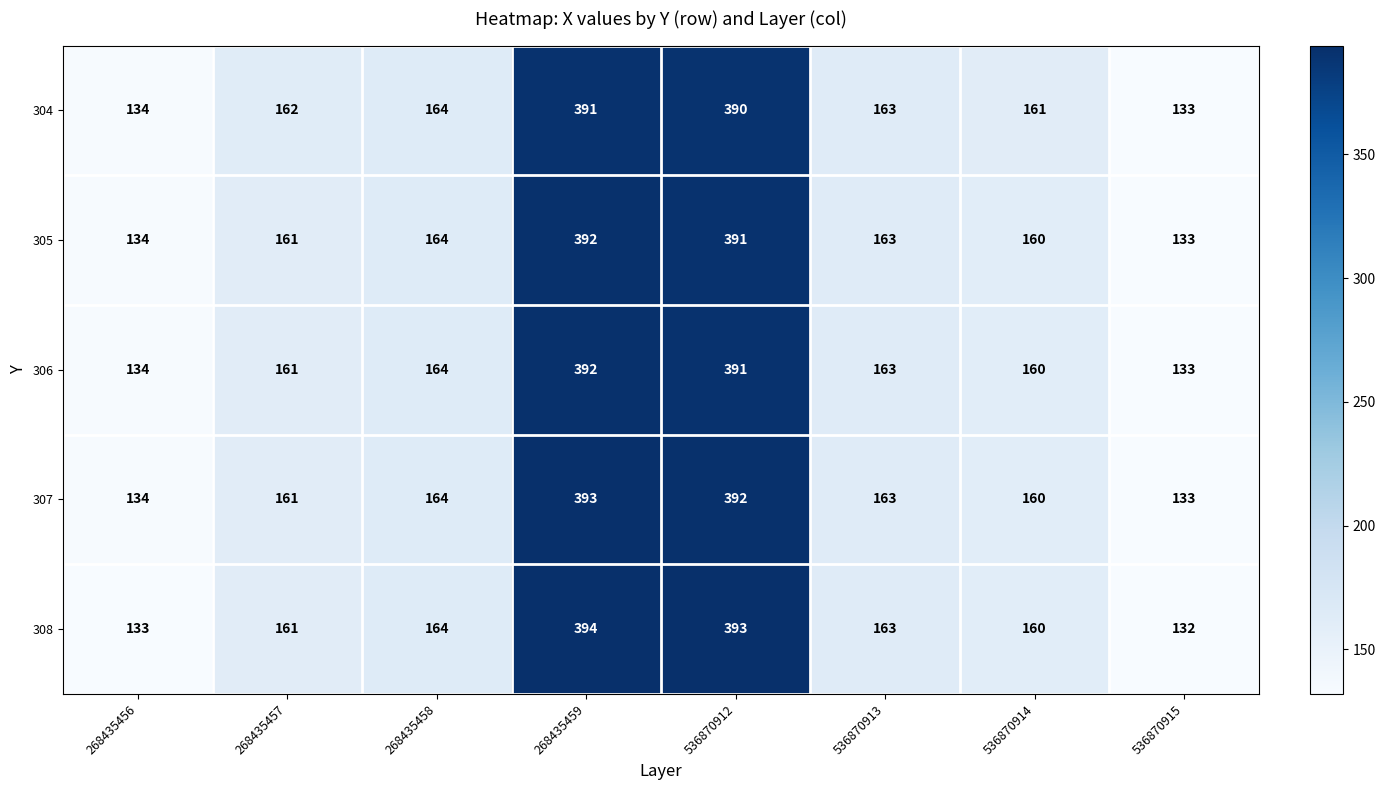

What is the difference between the maximum and minimum values in the 304 series?

258